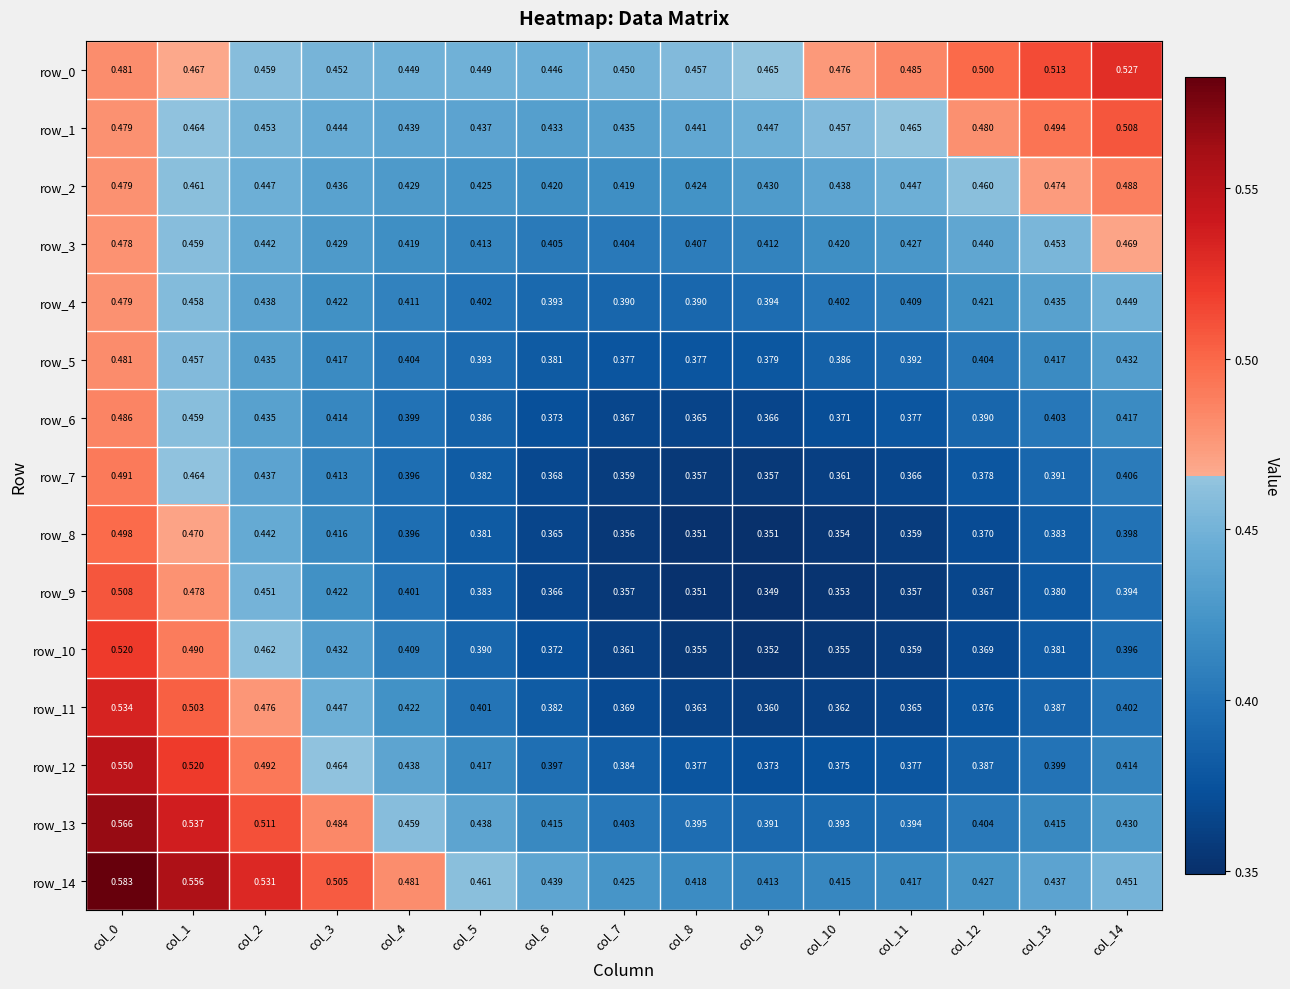

What is the total value across all series at col_11?

6.0